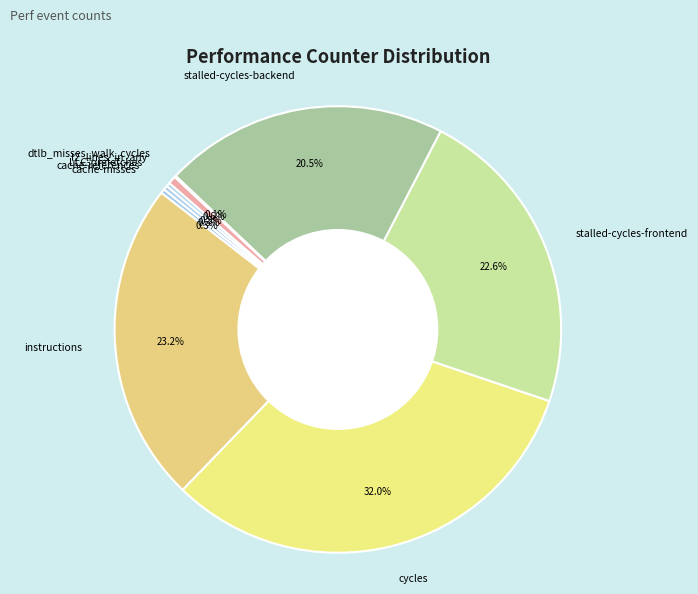

Combined, do instructions and stalled-cycles-frontend account for over 50%?

No